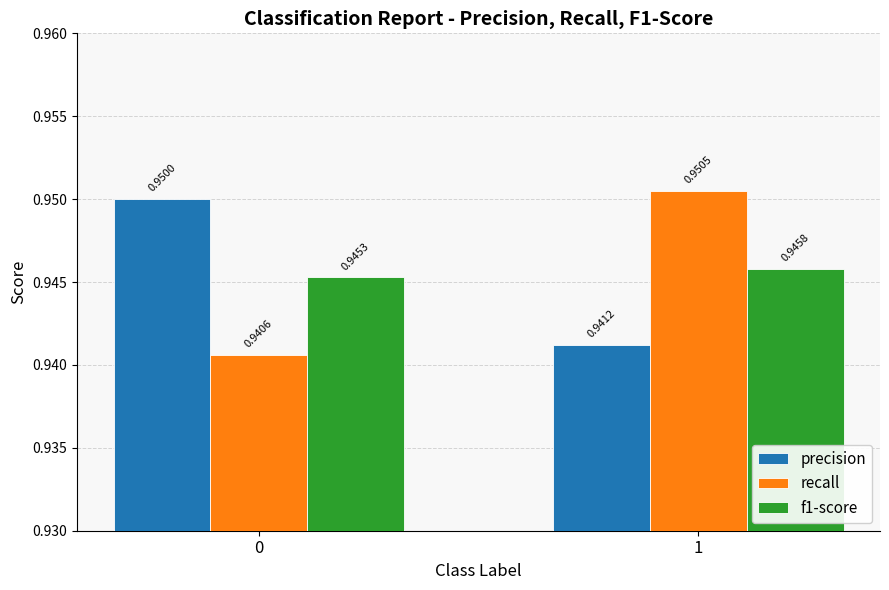

Count the number of data series in this chart.

3